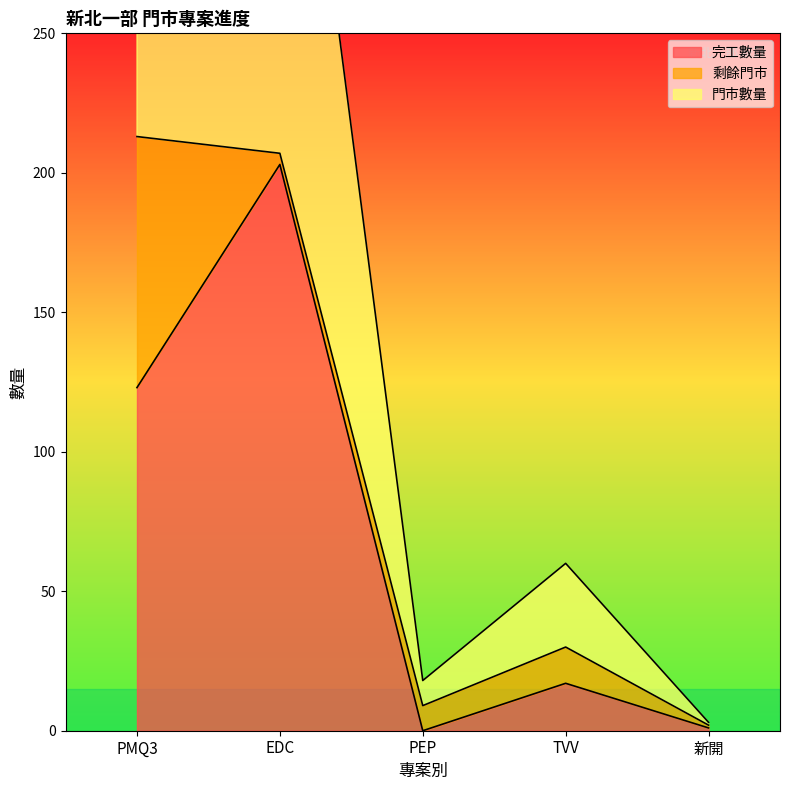

At which category does 完工數量 reach its first local valley?

PEP